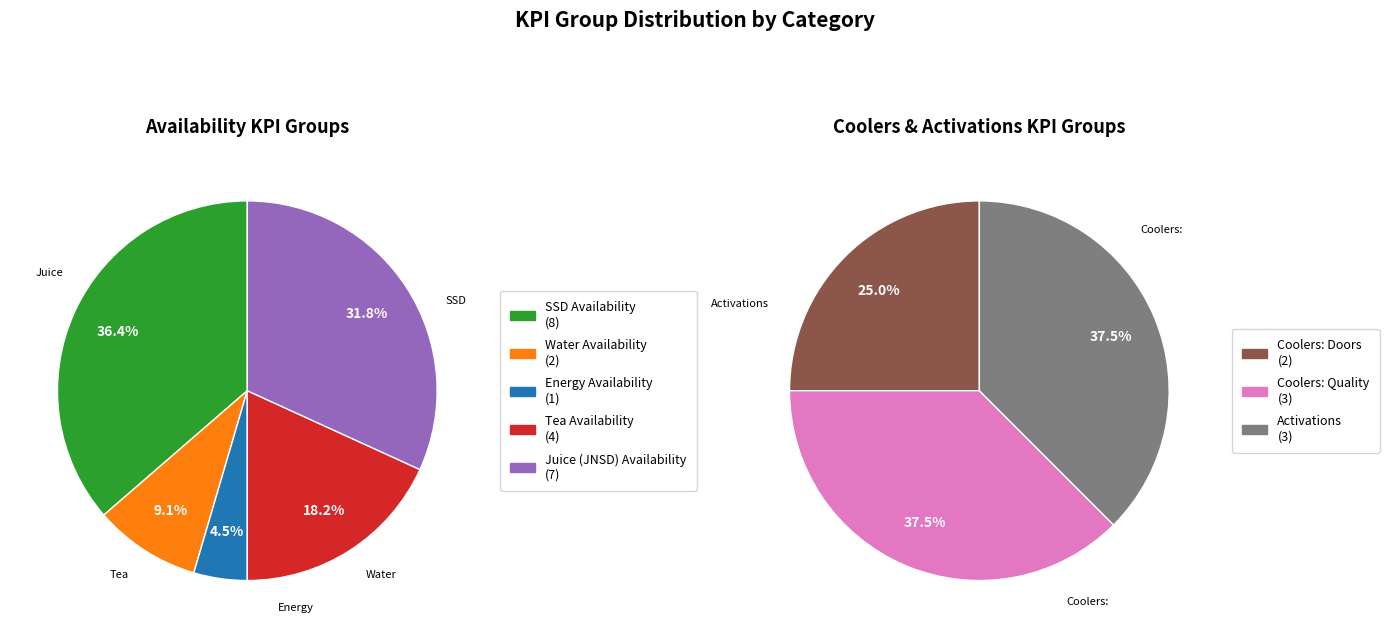

True or false: Coolers: Doors accounts for 20% of the total.

False